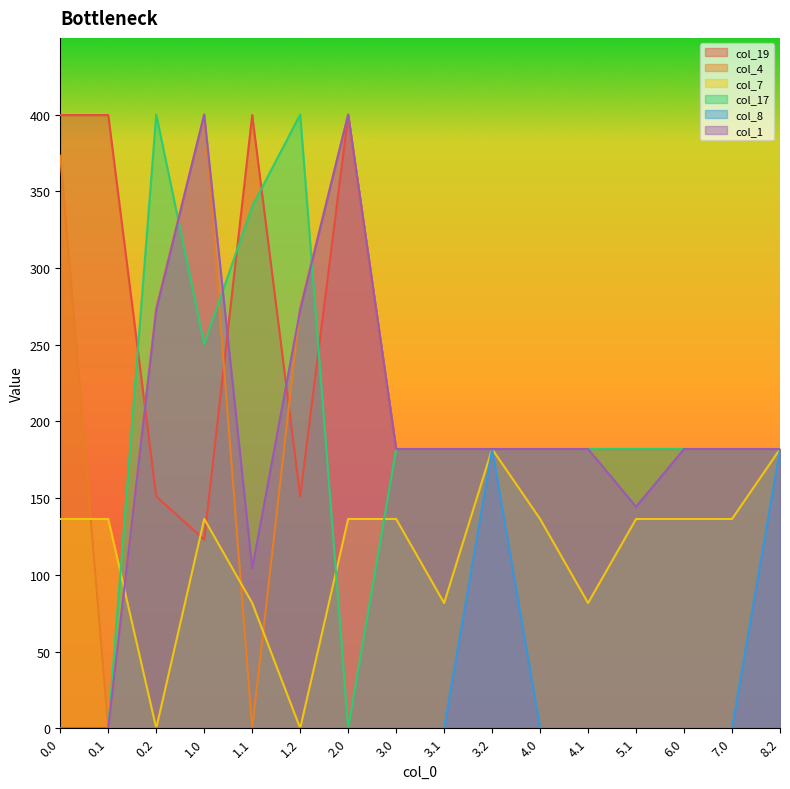

Rank the categories by col_8 value from lowest to highest.

0.0, 0.1, 0.2, 1.0, 1.1, 1.2, 2.0, 3.0, 3.1, 4.0, 4.1, 5.1, 6.0, 7.0, 3.2, 8.2